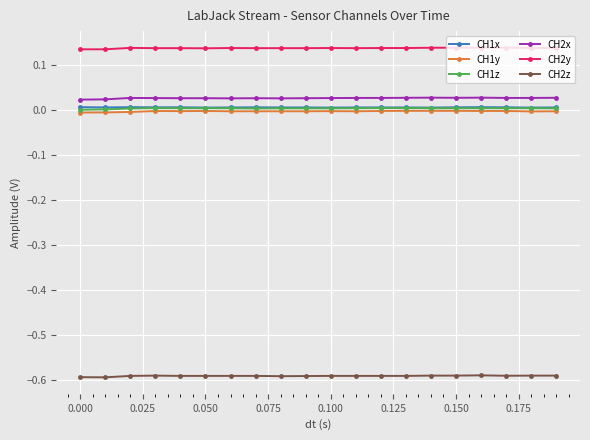

True or false: CH2x and CH1x cross at least once.

False